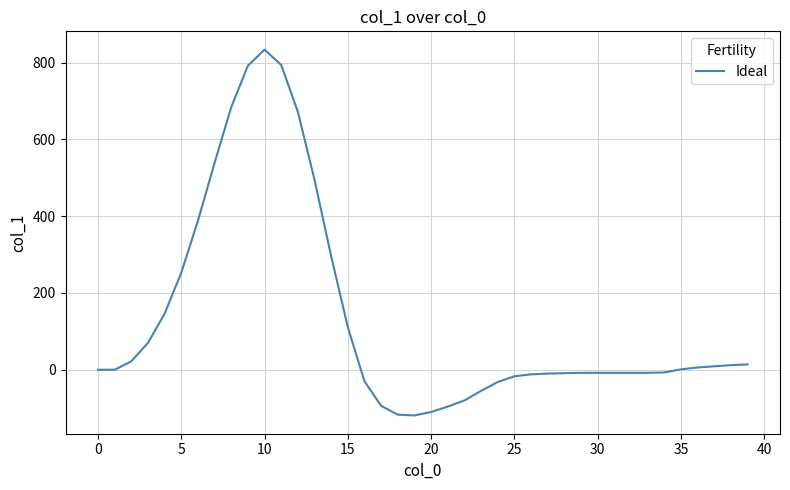

What is the minimum value shown in the chart?

-119